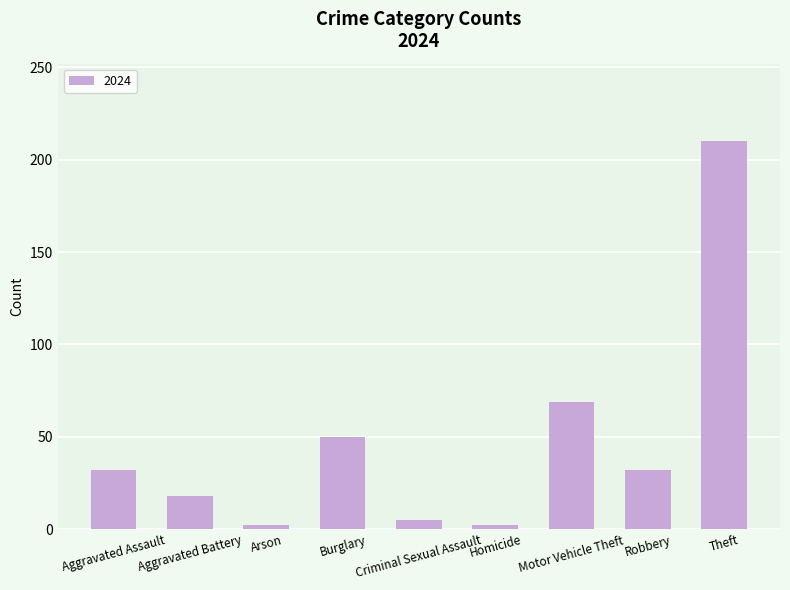

At which category does the chart reach its peak across all series?

Theft